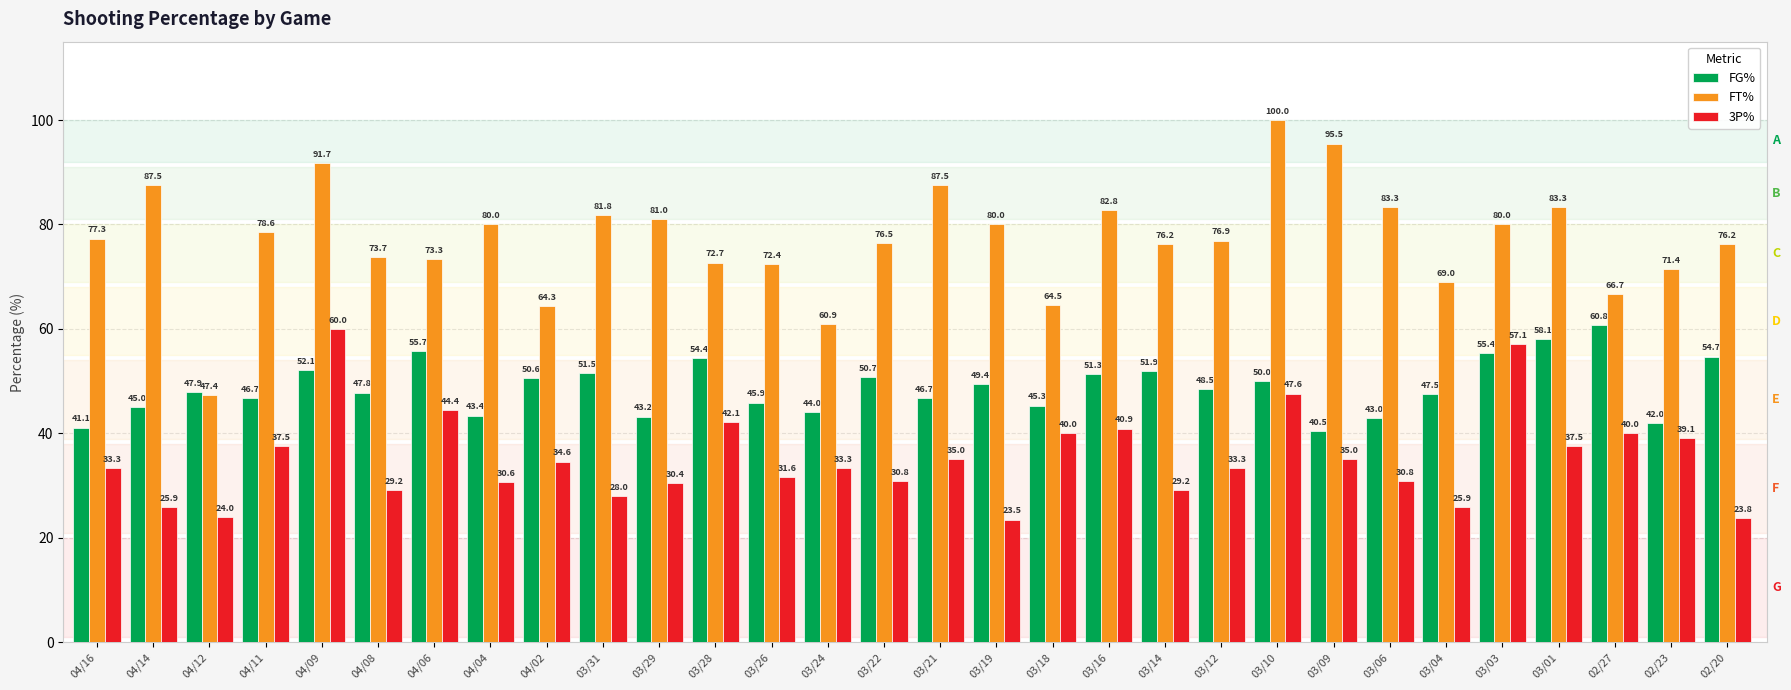

How many values in the FT% series are below 77?

15